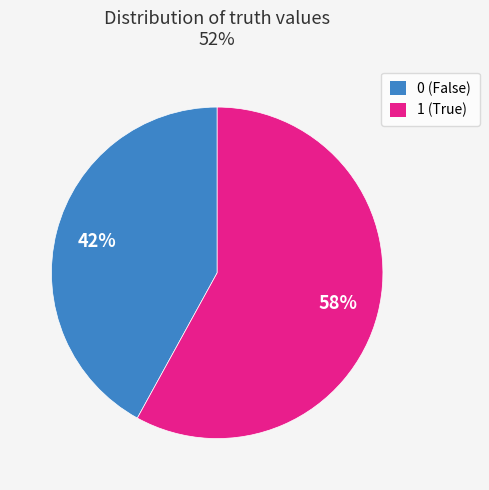

How many segments does this pie chart have?

2